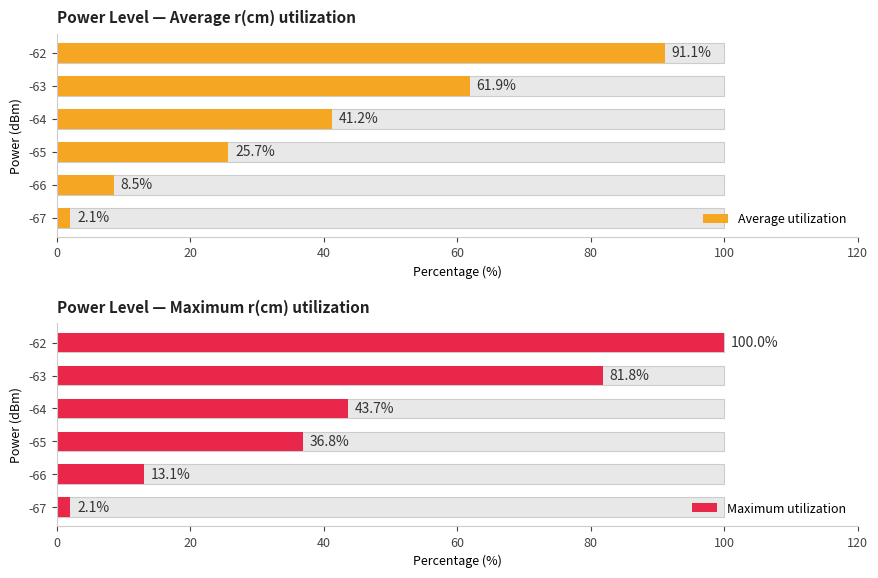

Between -66 and -65, which series saw the biggest shift?

Maximum utilization